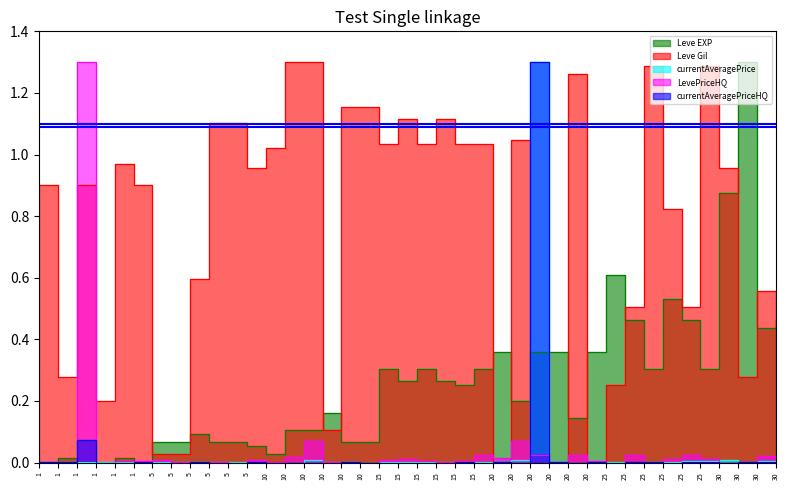

Rank the categories by Leve EXP value from highest to lowest.

30, 30, 25, 25, 25, 25, 30, 30, 20, 20, 20, 20, 15, 15, 15, 25, 25, 15, 15, 15, 20, 10, 20, 10, 10, 5, 5, 5, 5, 5, 10, 10, 5, 10, 1, 1, 1, 1, 1, 1